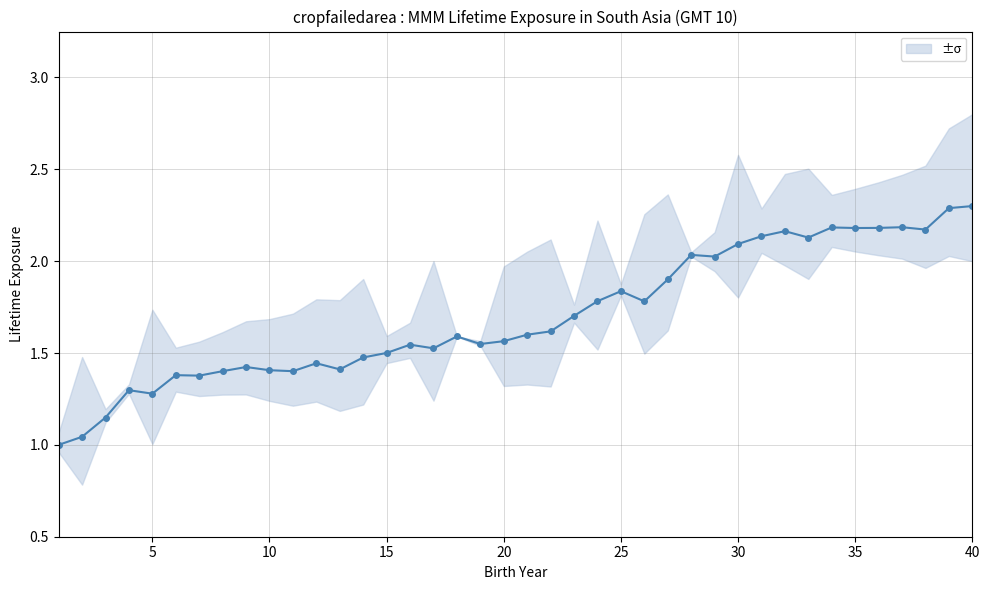

True or false: the data shows 0.8 at 35.

False